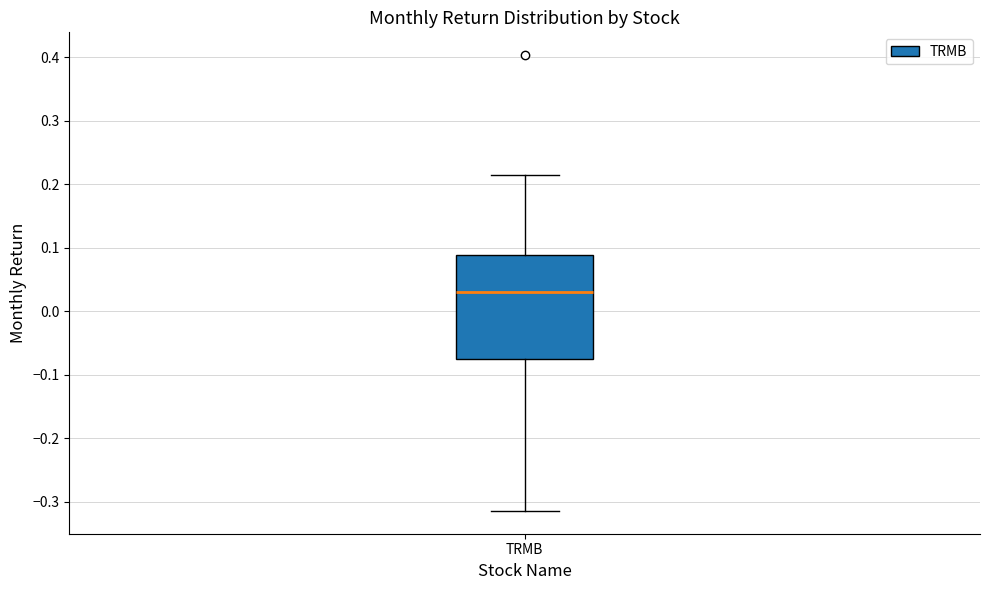

Where is the upper edge of the box for TRMB on the y-axis? The values are not printed on the chart, so give them approximately, as read against the axis.

0.09